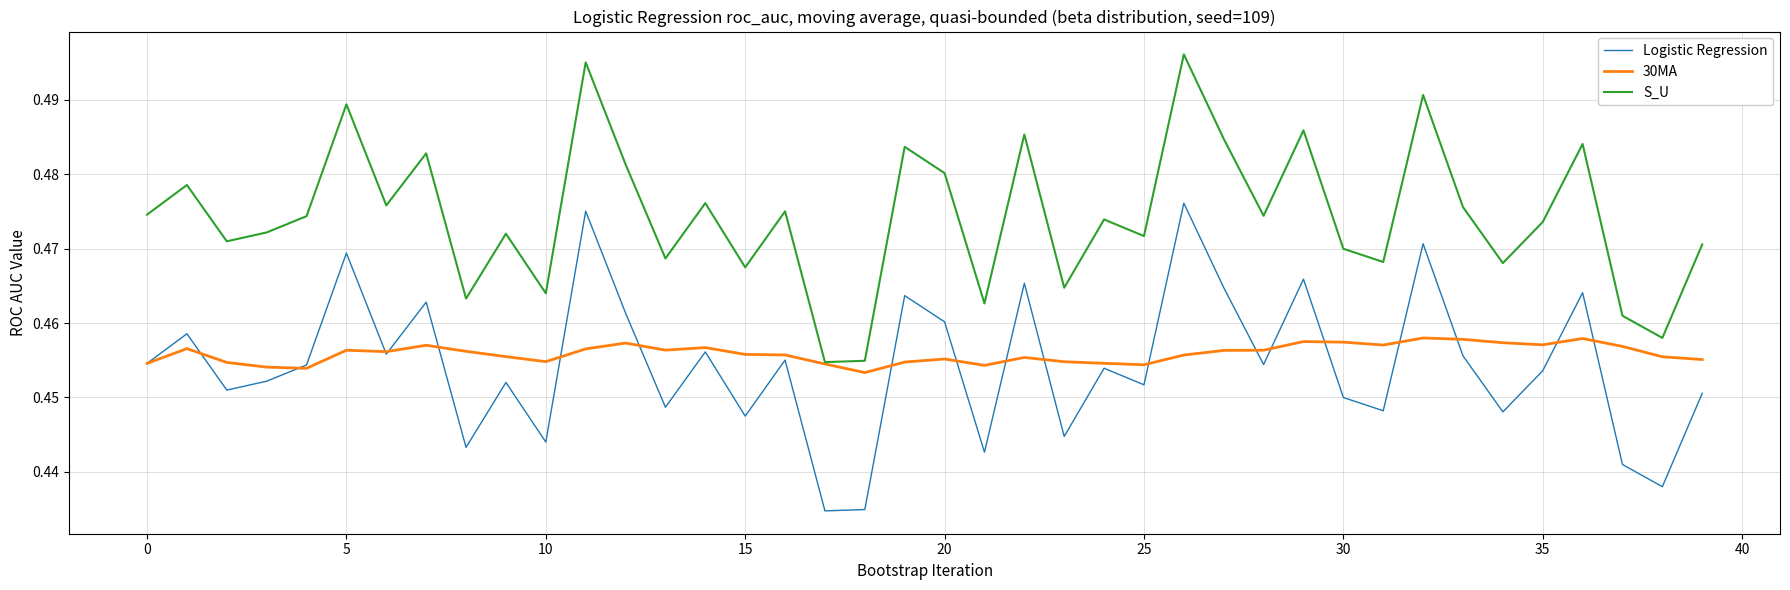

True or false: S_U and Logistic Regression intersect in this chart.

False